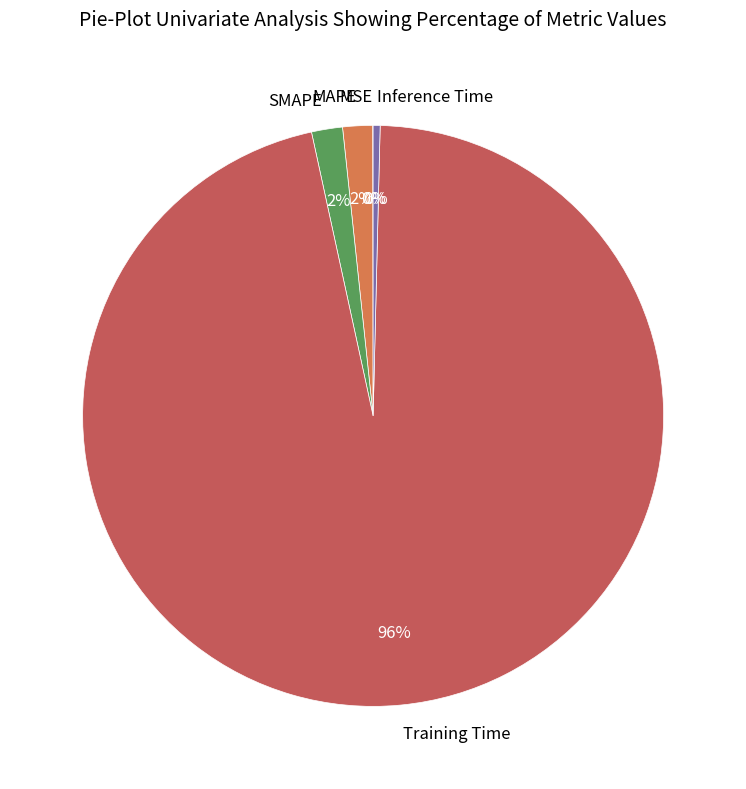

Is it true that Training Time is 96% of the pie?

True